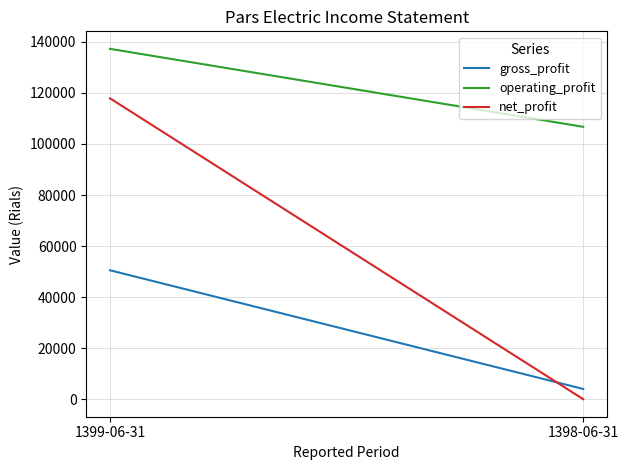

The value of gross_profit at 1398-06-31 is 6689. True or false?

False